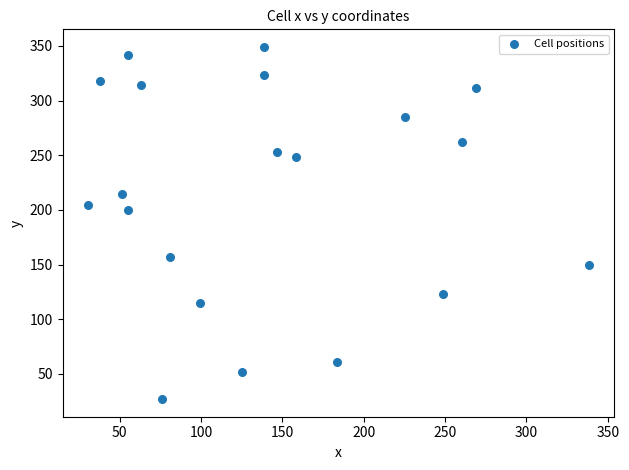

What is the range of X values (max minus min)?

308.3